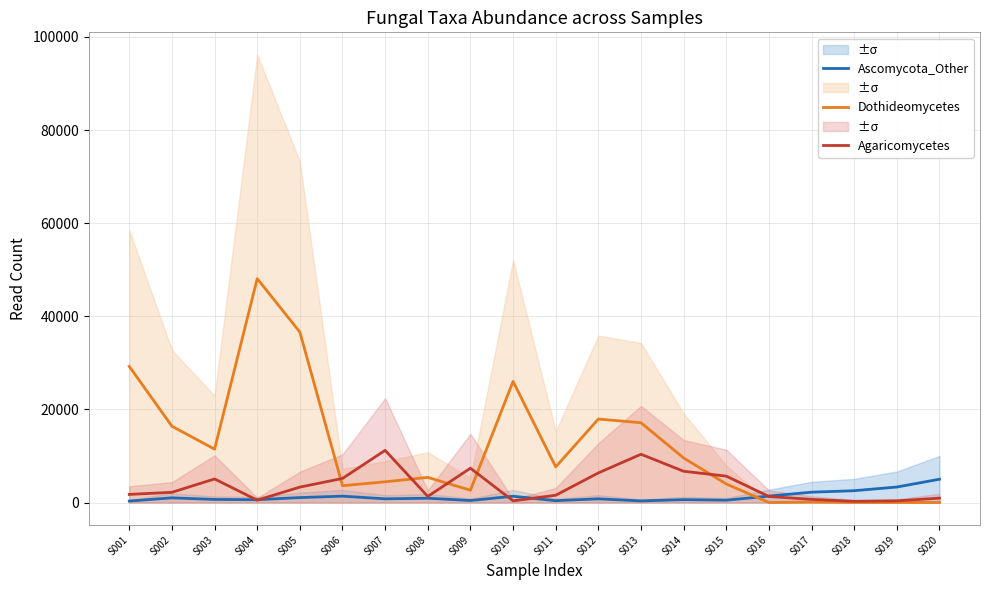

True or false: Dothideomycetes has a value of 17136 at S013.

True